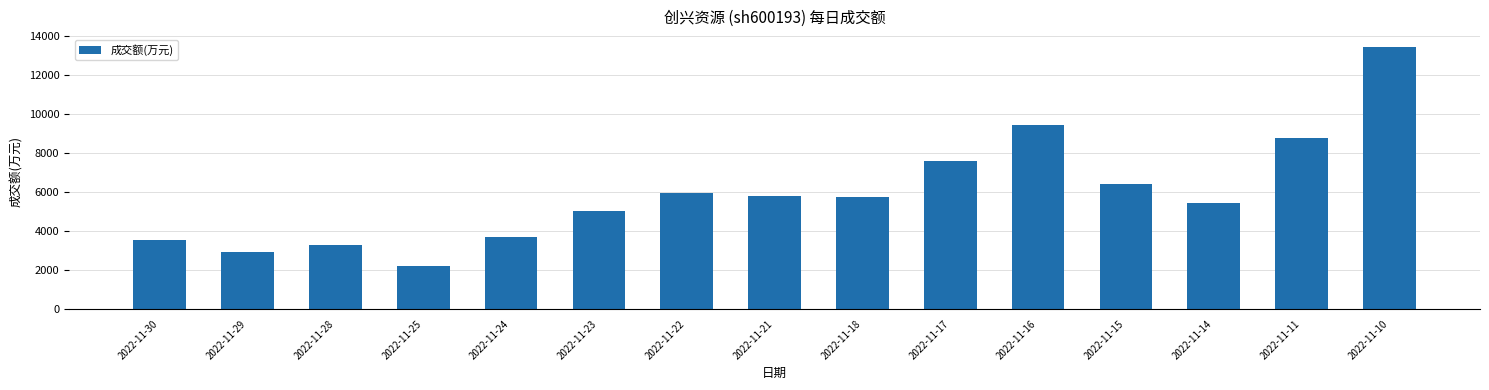

Does the chart contain any negative values?

No